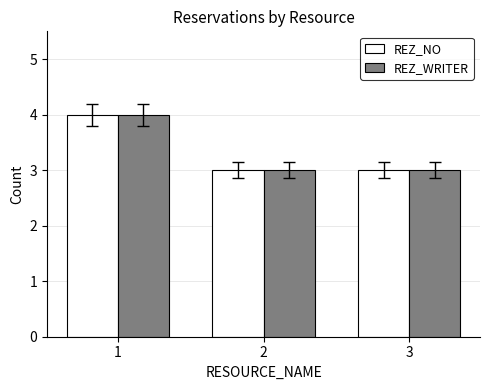

What is the total value across all series at 1?

8